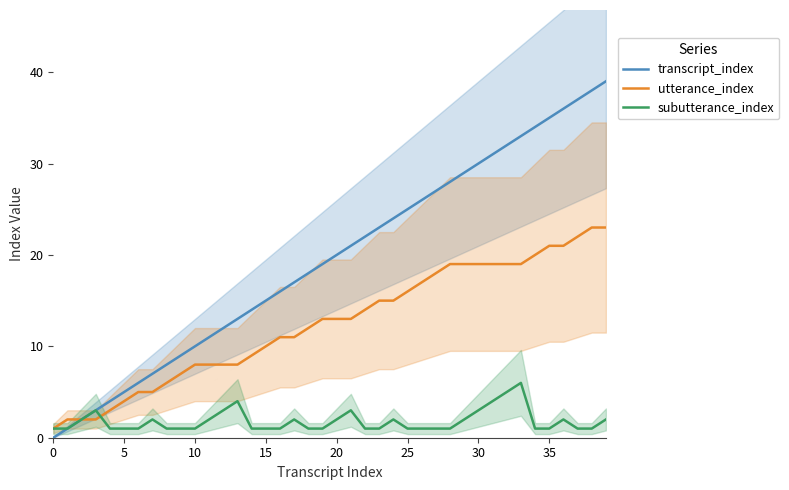

At 24, list the series in order from largest to smallest.

transcript_index, utterance_index, subutterance_index